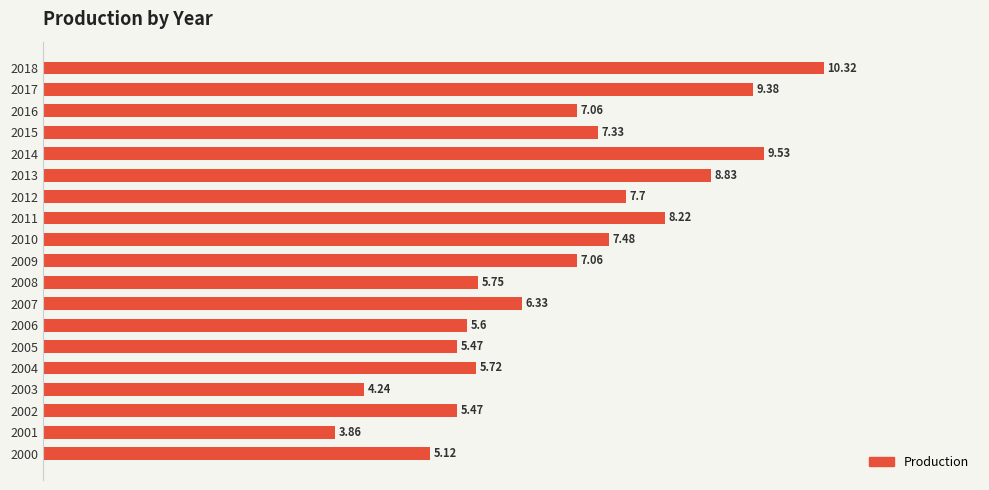

What is the average value?

6.9